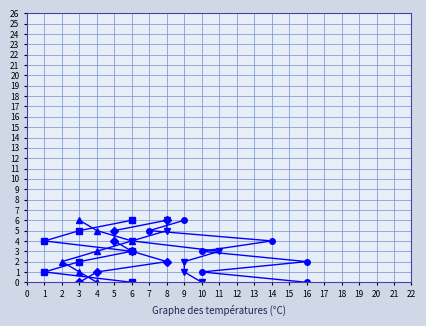

The col_3 series shows 10 at 9. True or false?

False